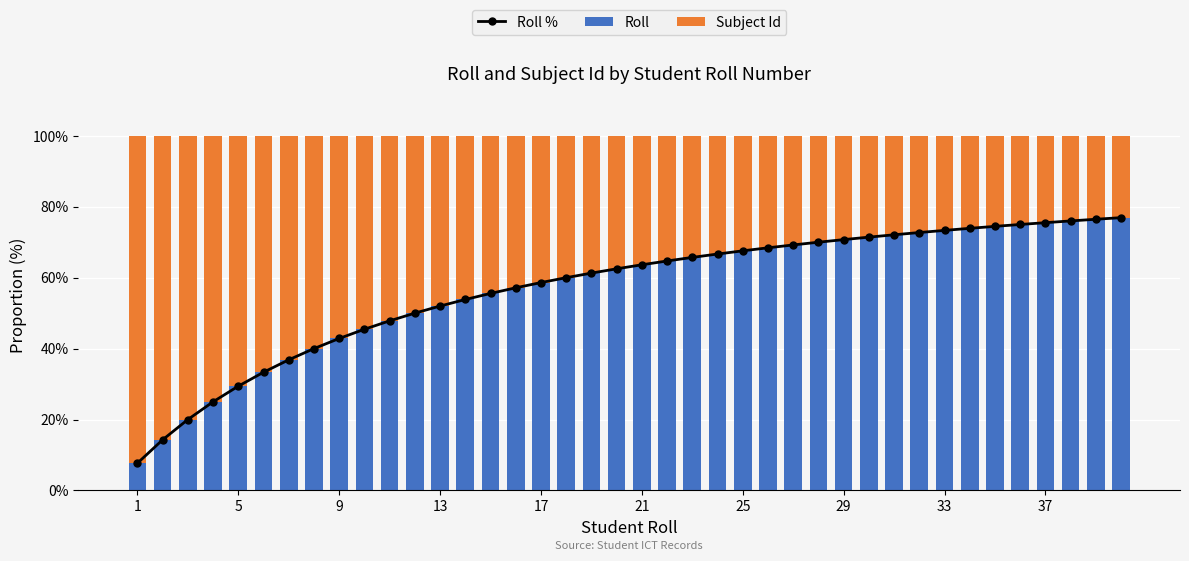

What is the minimum value for Roll?

7.7